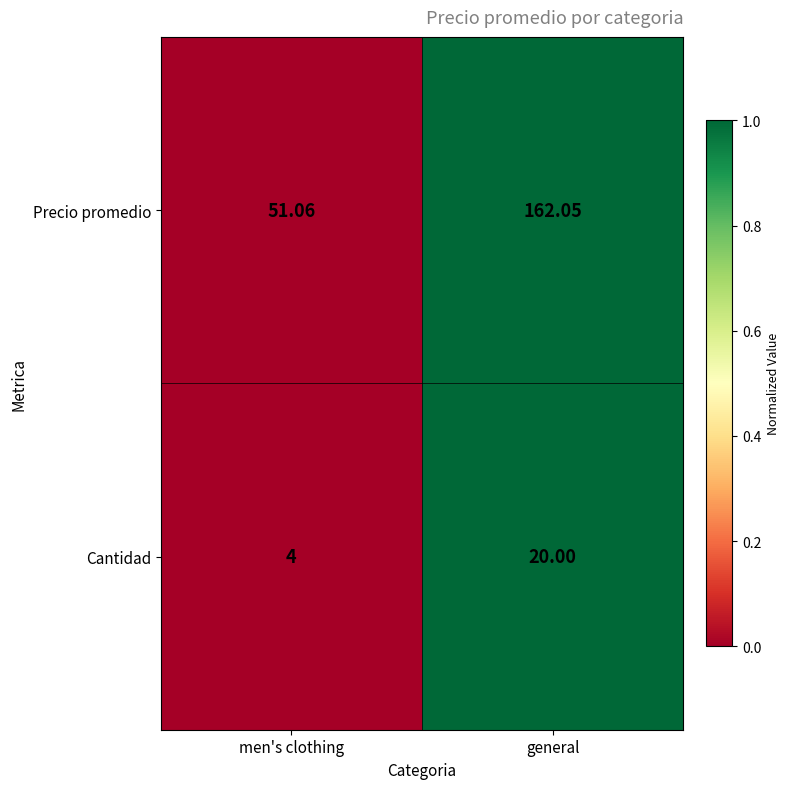

At which category does the chart reach its peak across all series?

general